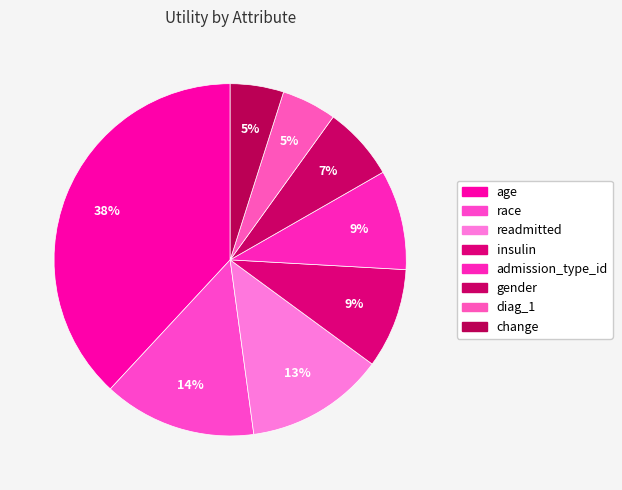

The gender slice represents 1% of the pie. True or false?

False